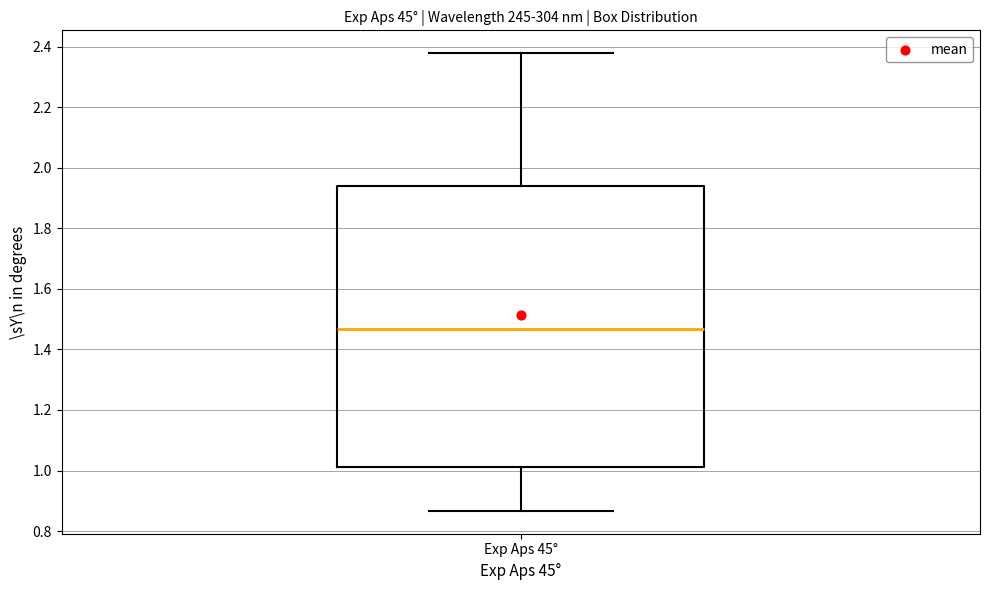

Read this box plot against the y-axis: the position of the median line, the range covered by the box, and the ends of both whiskers. The values are not printed on the chart, so give them approximately, as read against the axis.

median 1.46, box 1.02 to 1.94, whiskers 0.86 to 2.38